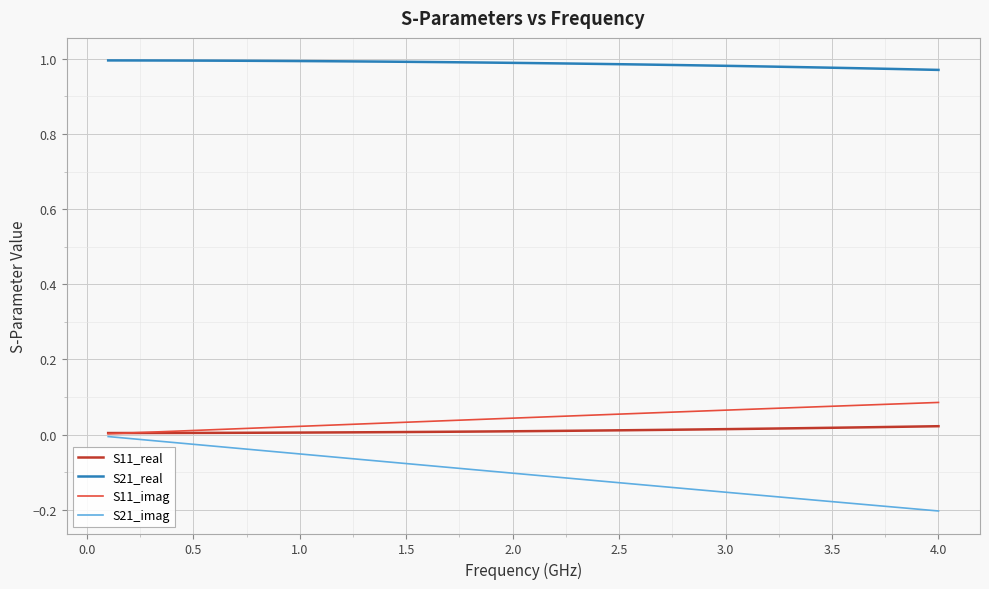

True or false: S21_imag and S21_real cross at least once.

False